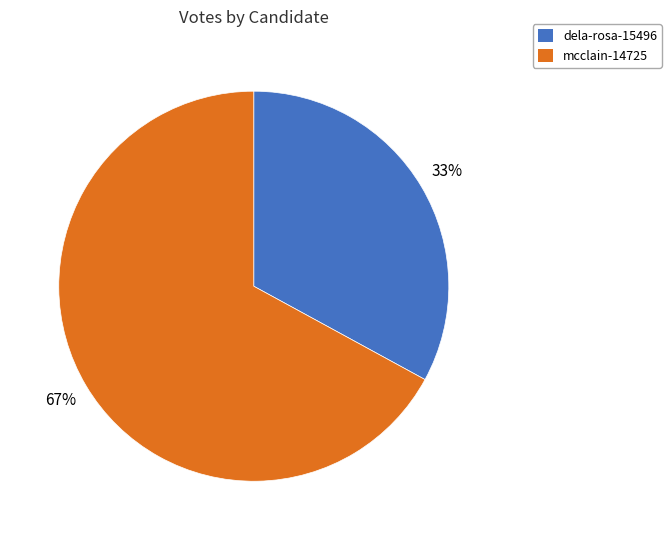

Combined, do mcclain-14725 and dela-rosa-15496 account for over 50%?

Yes